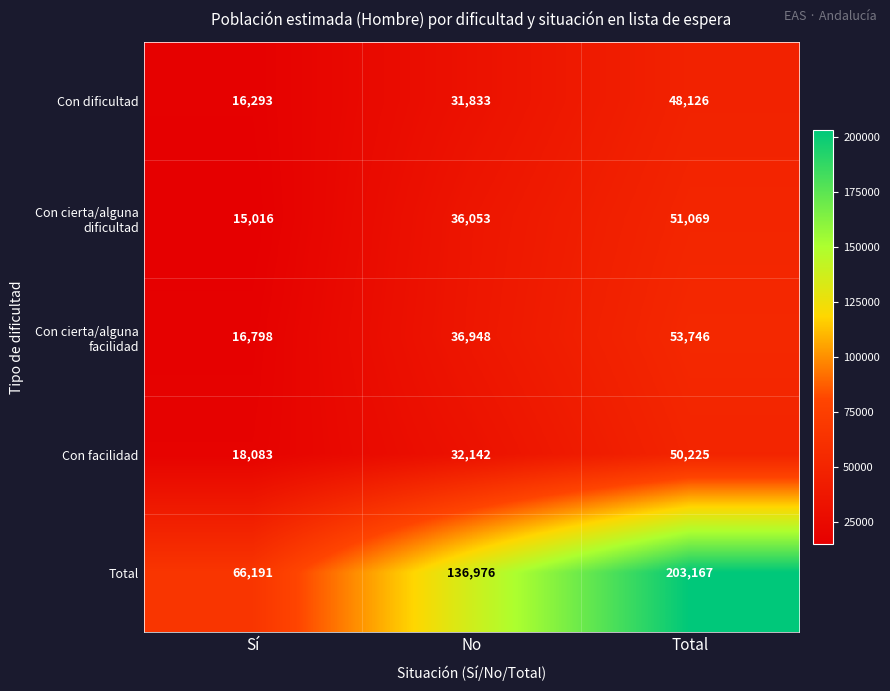

Is it true that Con dificultad equals 31833 at No?

True